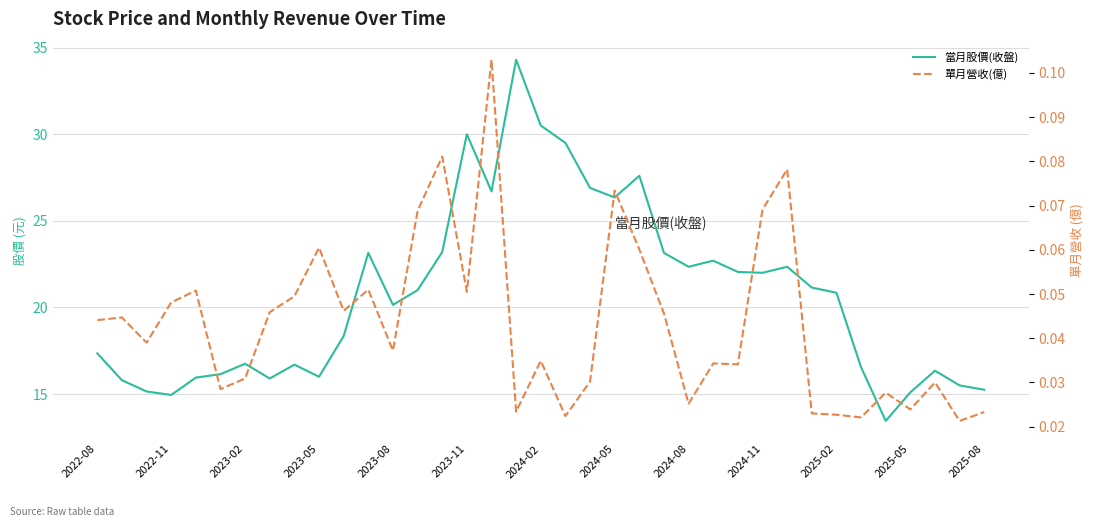

What position from the right is 2024-02?

19